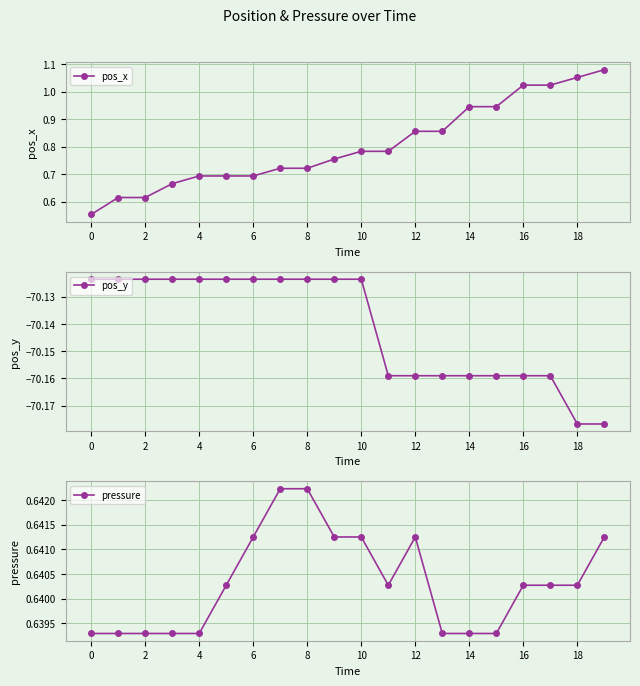

What are all the series names shown in the legend?

pos_x, pos_y, pressure